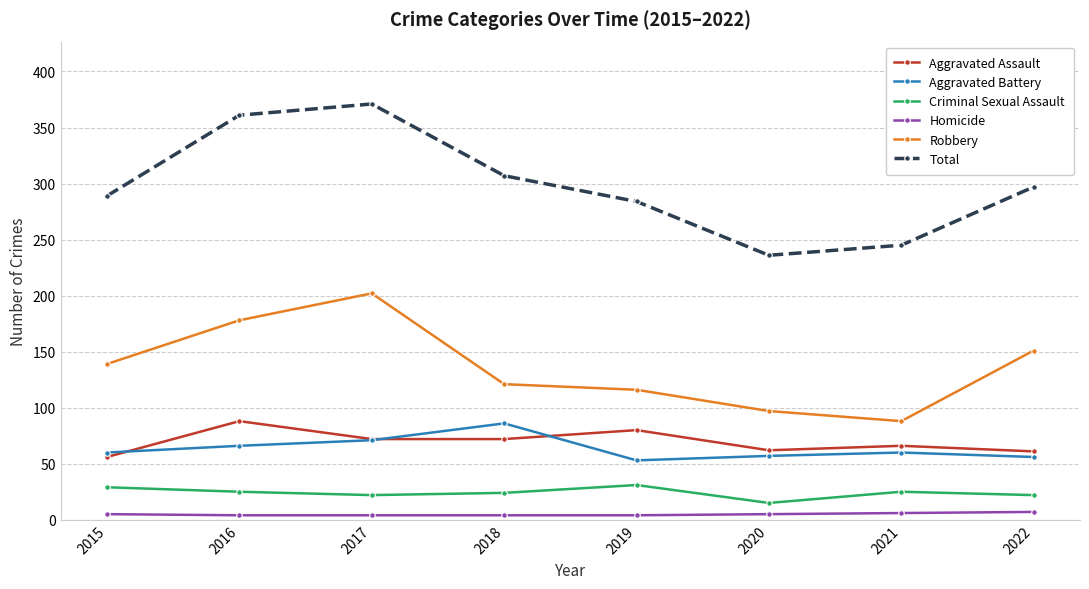

What is the maximum value shown in the chart?

371